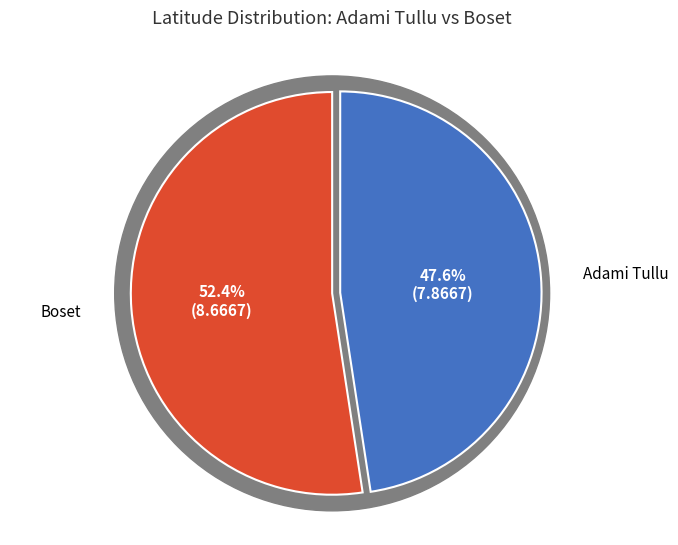

What is the largest slice in the pie chart?

Boset